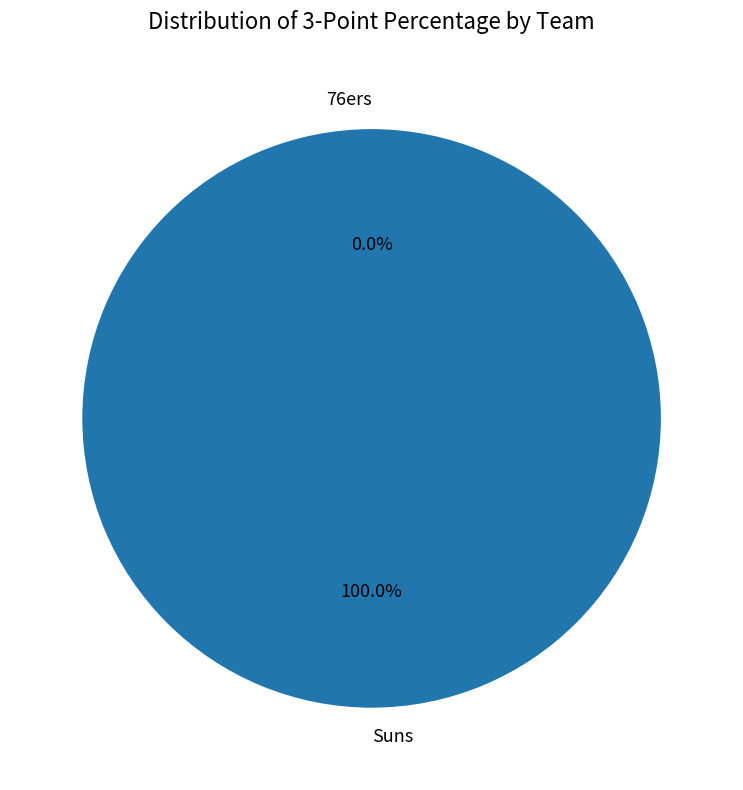

True or false: Suns accounts for 100% of the total.

True